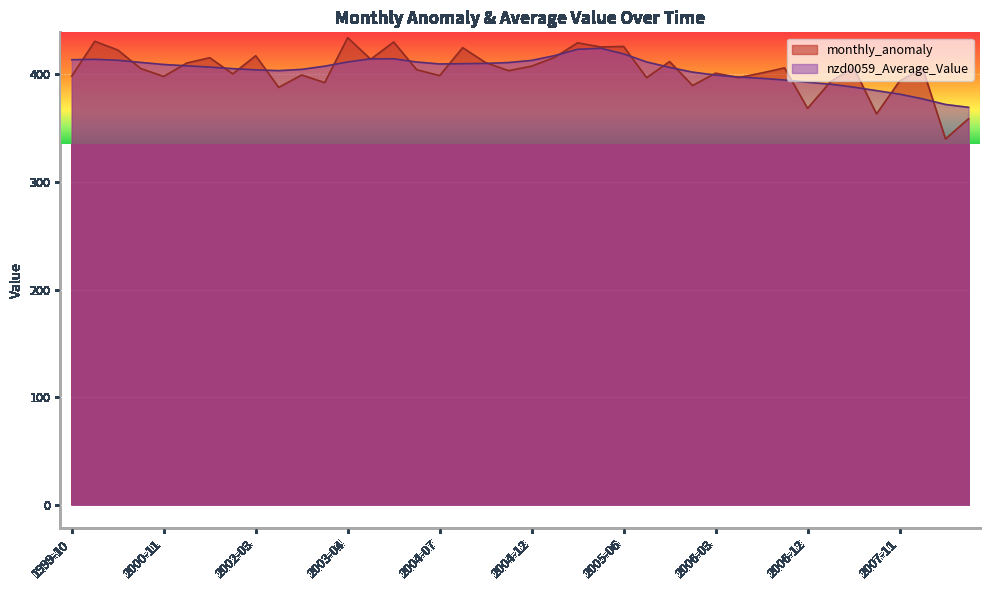

Reading left to right, extract all data points from this chart.

monthly_anomaly: 1999-10=398.4	2000-04=430.7	2000-08=422.7	2000-10=405.4	2000-11=398.1	2001-05=410.5	2001-06=415.5	2001-12=400.5	2002-03=417.3	2002-05=387.9	2002-07=399.4	2002-08=392.4	2003-04=434.1	2003-05=414.1	2004-05=430.1	2004-06=404.3	2004-07=398.9	2004-08=424.8	2004-10=410.9	2004-11=403.4	2004-12=407.7	2005-01=415.8	2005-03=429.3	2005-04=425.5	2005-06=425.9	2005-08=397.0	2005-09=411.9	2006-01=389.7	2006-03=401.1	2006-04=397.0	2006-07=401.3	2006-09=406.0	2006-12=368.4	2007-02=393.2	2007-05=406.5	2007-07=363.3	2007-11=393.7	2008-04=406.0	2008-08=340.0	2008-09=358.7
nzd0059_Average_Value: 1999-10=413.6	2000-04=414.0	2000-08=413.1	2000-10=411.1	2000-11=409.2	2001-05=408.0	2001-06=406.8	2001-12=405.3	2002-03=404.2	2002-05=403.5	2002-07=404.7	2002-08=407.6	2003-04=411.5	2003-05=414.5	2004-05=414.5	2004-06=411.5	2004-07=409.7	2004-08=409.9	2004-10=410.2	2004-11=411.0	2004-12=413.0	2005-01=417.4	2005-03=423.3	2005-04=424.3	2005-06=419.0	2005-08=411.6	2005-09=406.5	2006-01=402.1	2006-03=399.4	2006-04=397.5	2006-07=396.3	2006-09=394.8	2006-12=392.7	2007-02=390.9	2007-05=388.2	2007-07=384.9	2007-11=381.6	2008-04=377.3	2008-08=372.0	2008-09=369.4